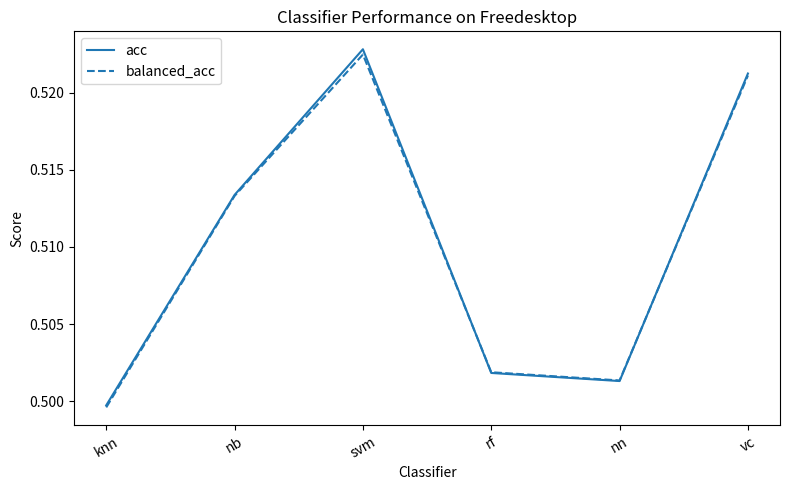

At how many categories does at least one series exceed 0?

6